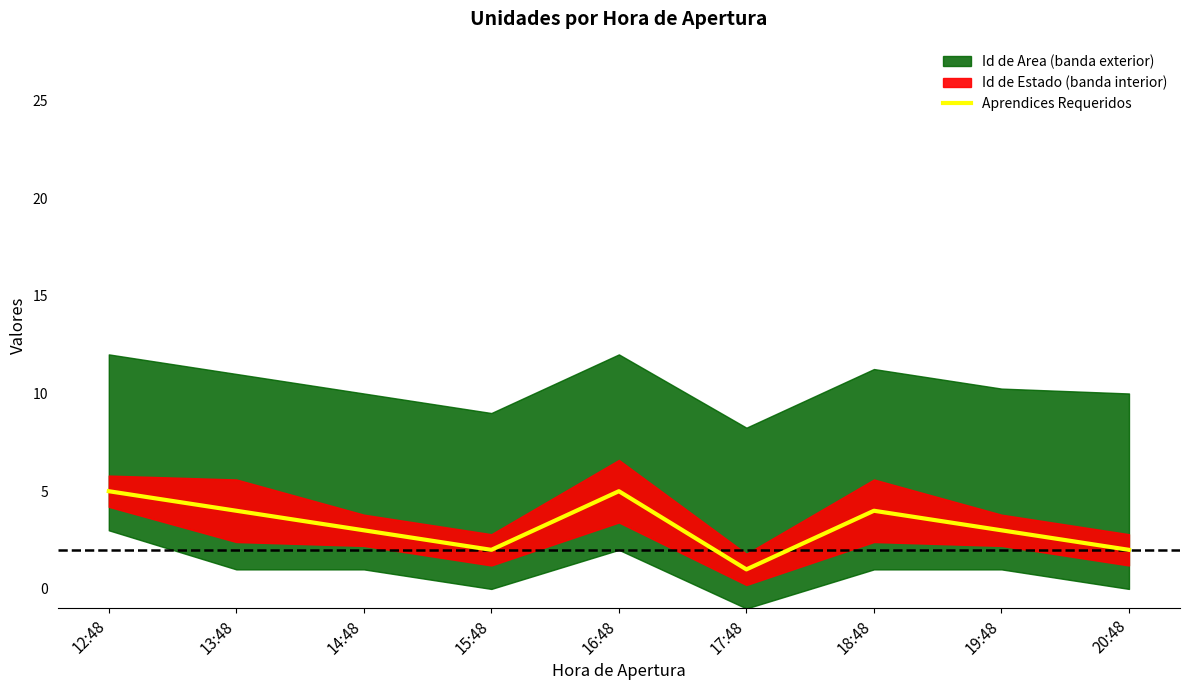

What is the difference between the values at 12:48 and 13:48?

1